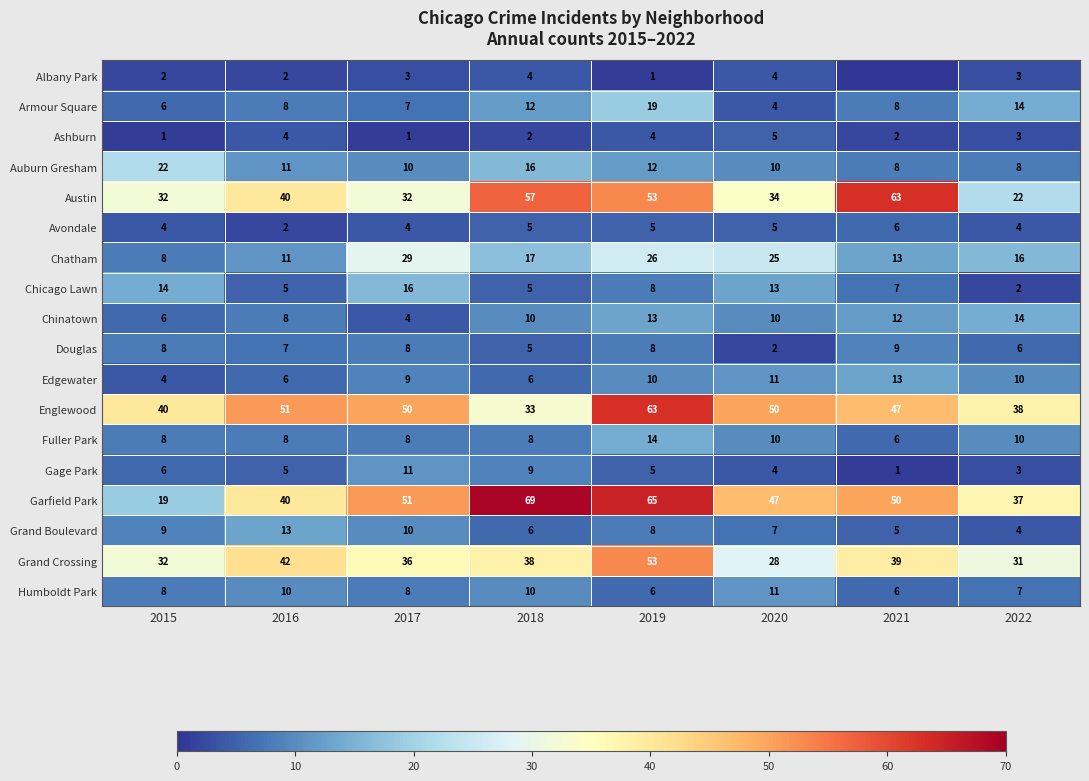

What is the difference between the Grand Crossing values at 2021 and 2016?

3